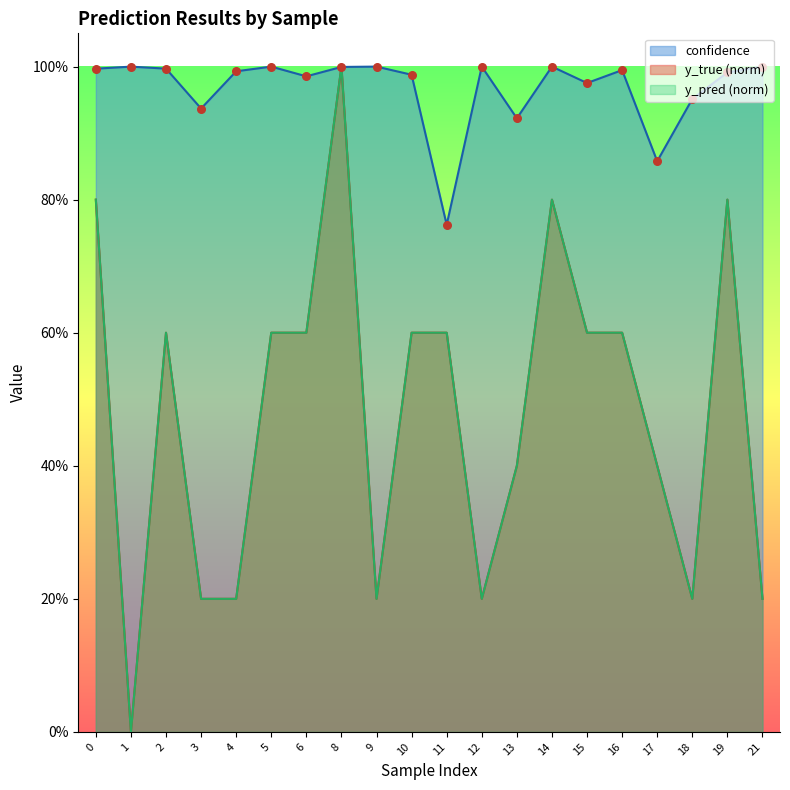

Is the value of y_pred at 18 greater than the value of y_true at 4?

No